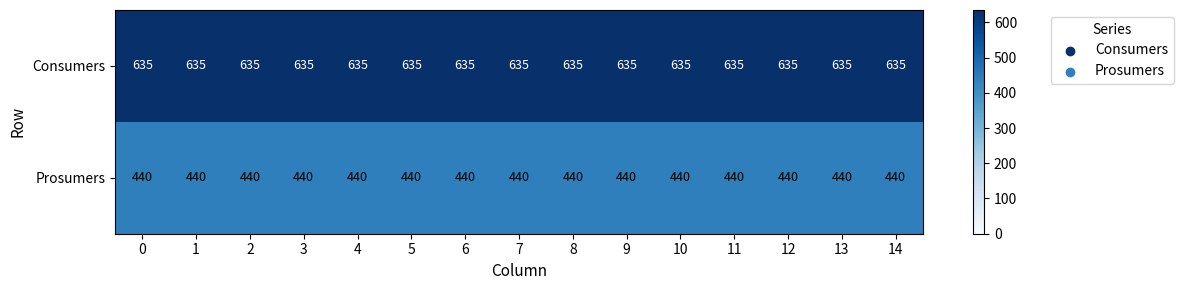

List the series in order of their overall mean, highest first.

Consumers, Prosumers